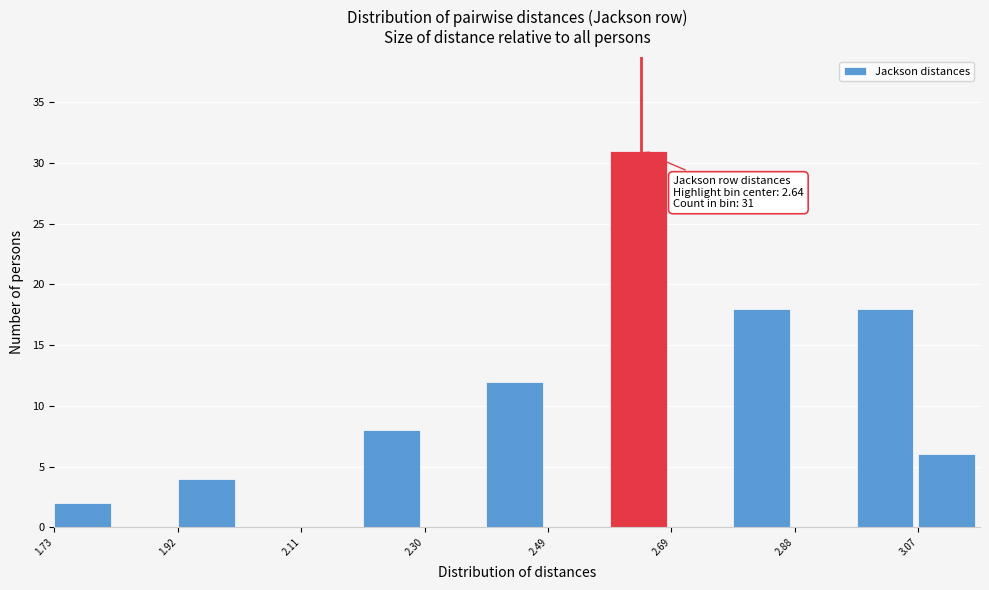

Over which range of the x-axis is the bar tallest?

2.60 to 2.68